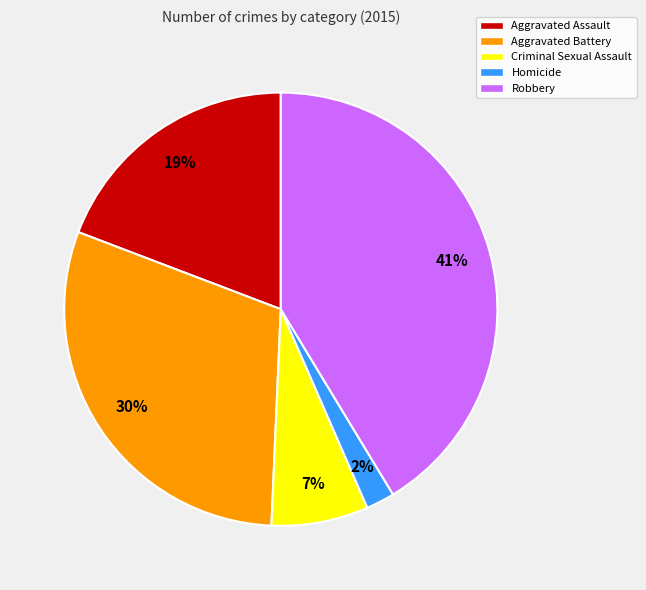

Is the sum of Criminal Sexual Assault and Homicide greater than half?

No